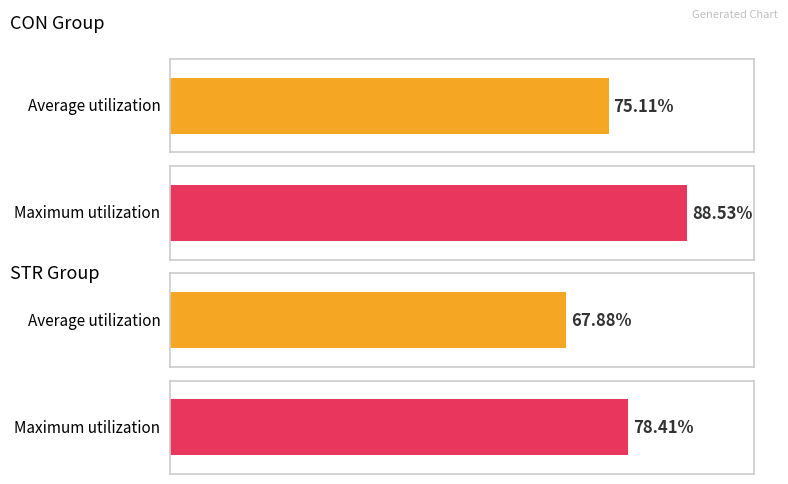

Which series has the widest spread of values?

CON